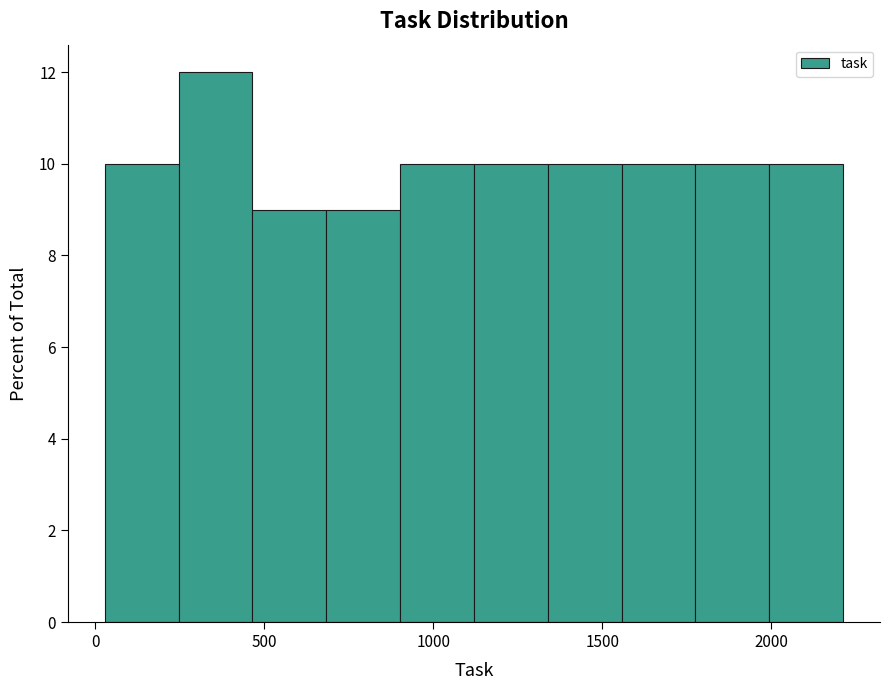

Over which range of the x-axis is the bar tallest?

250 to 450